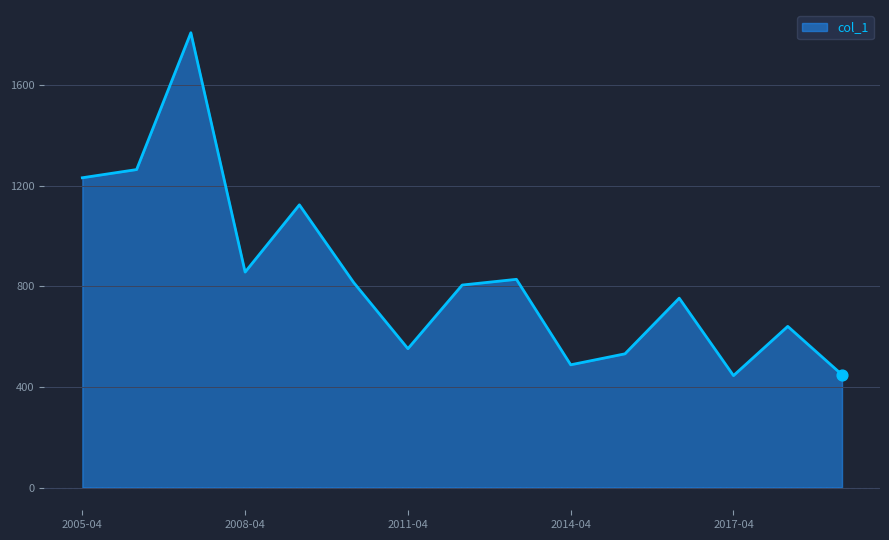

What is the difference between the maximum and minimum values?

1362.9